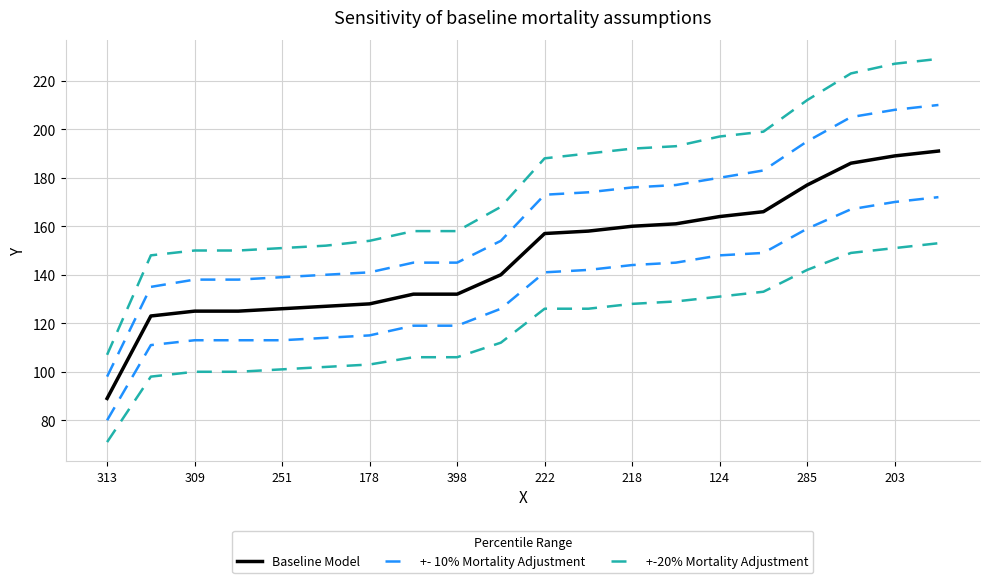

List the series in order of their overall mean, highest first.

+-20% Mortality Adjustment, +- 10% Mortality Adjustment, Baseline Model